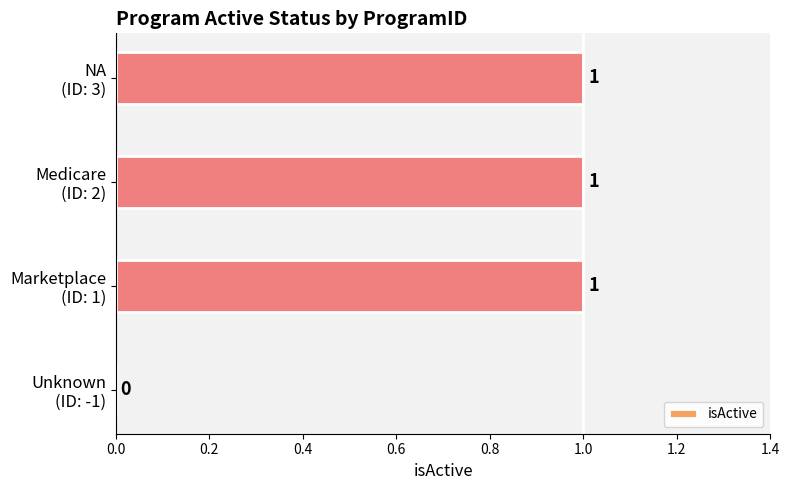

How many values are between 1 and 2?

3